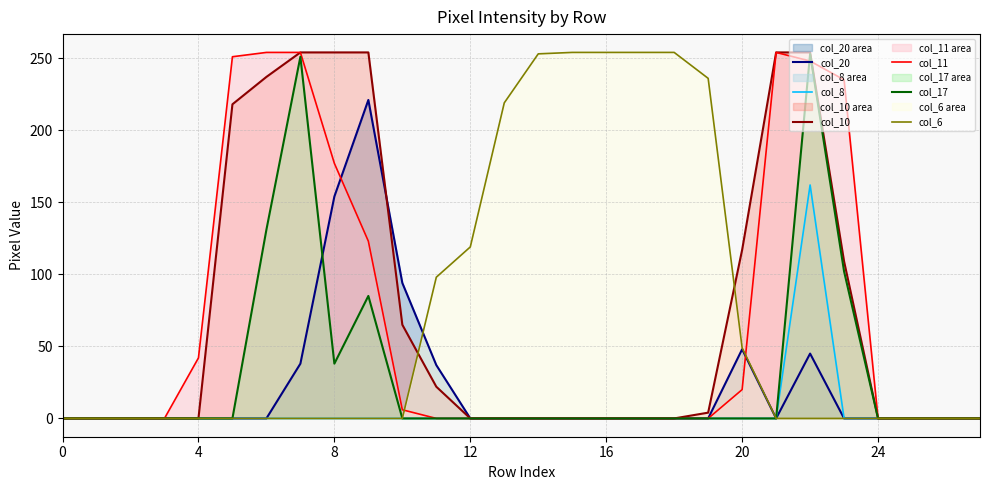

True or false: col_17 and col_11 cross at least once.

True